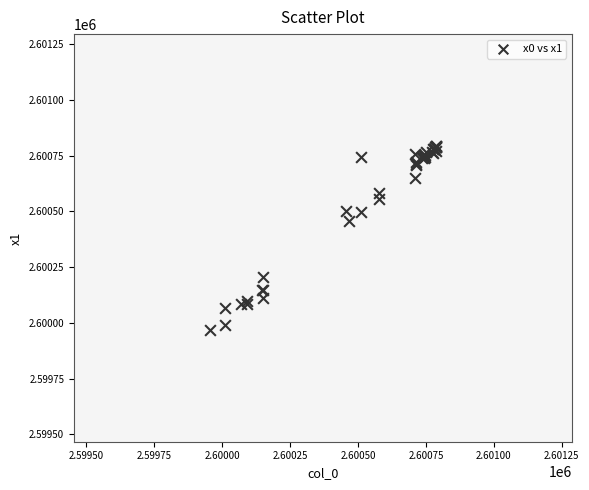

What Y value in the scatter plot is closest to 2600380?

2600456.0